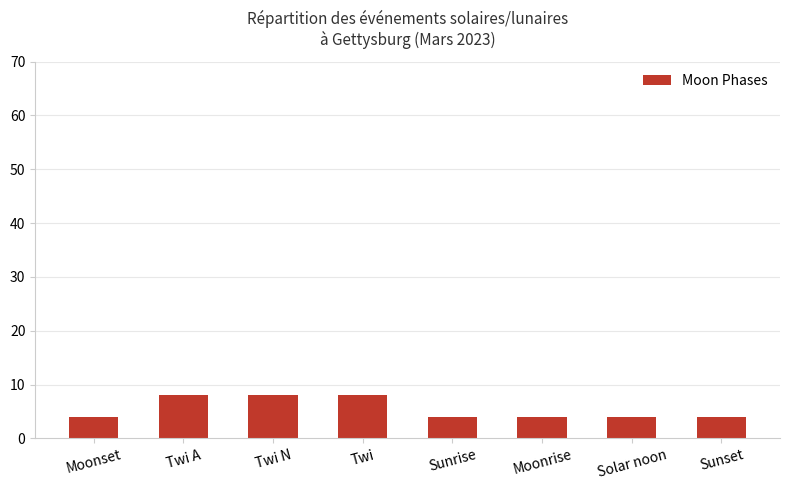

Approximately how many times larger is the value at Sunset compared to Moonrise?

1.0